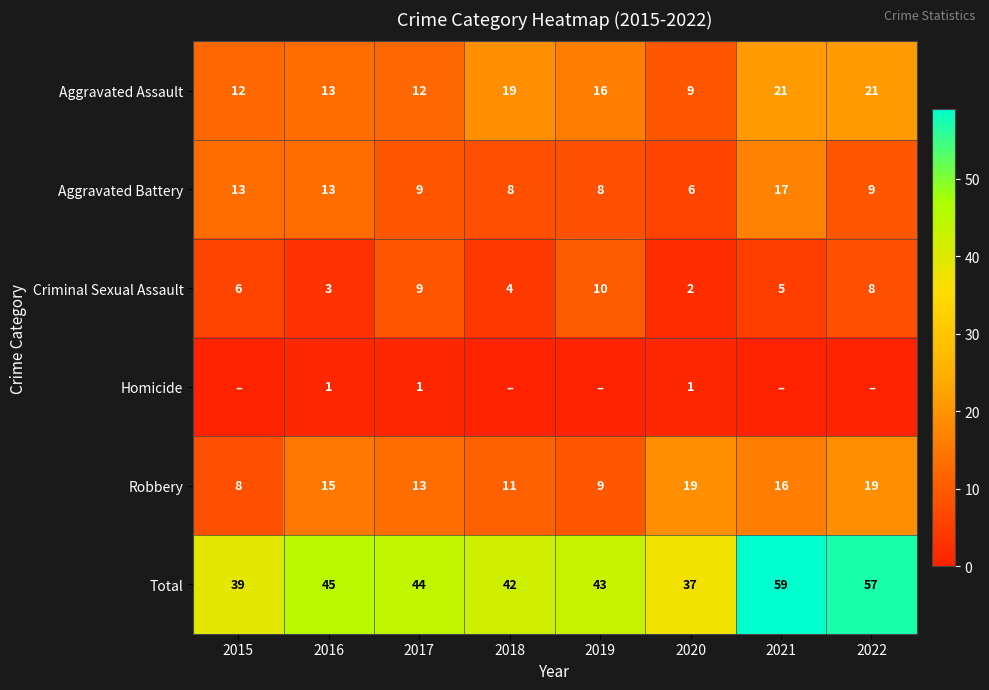

Is the value of Total at 2016 greater than the value of Robbery at 2017?

Yes